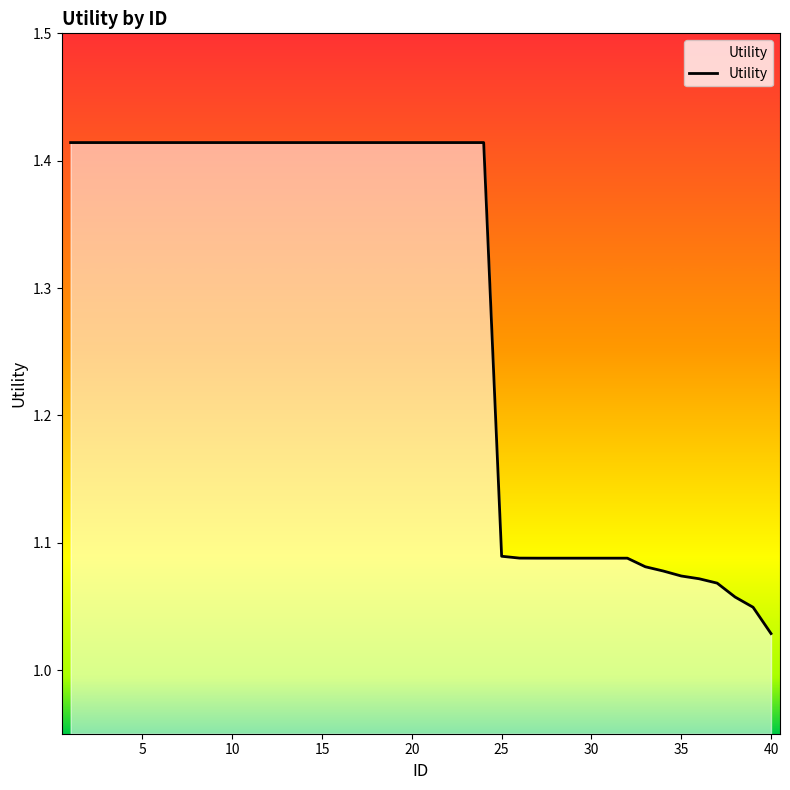

Does the chart display data point markers on the line(s)?

No